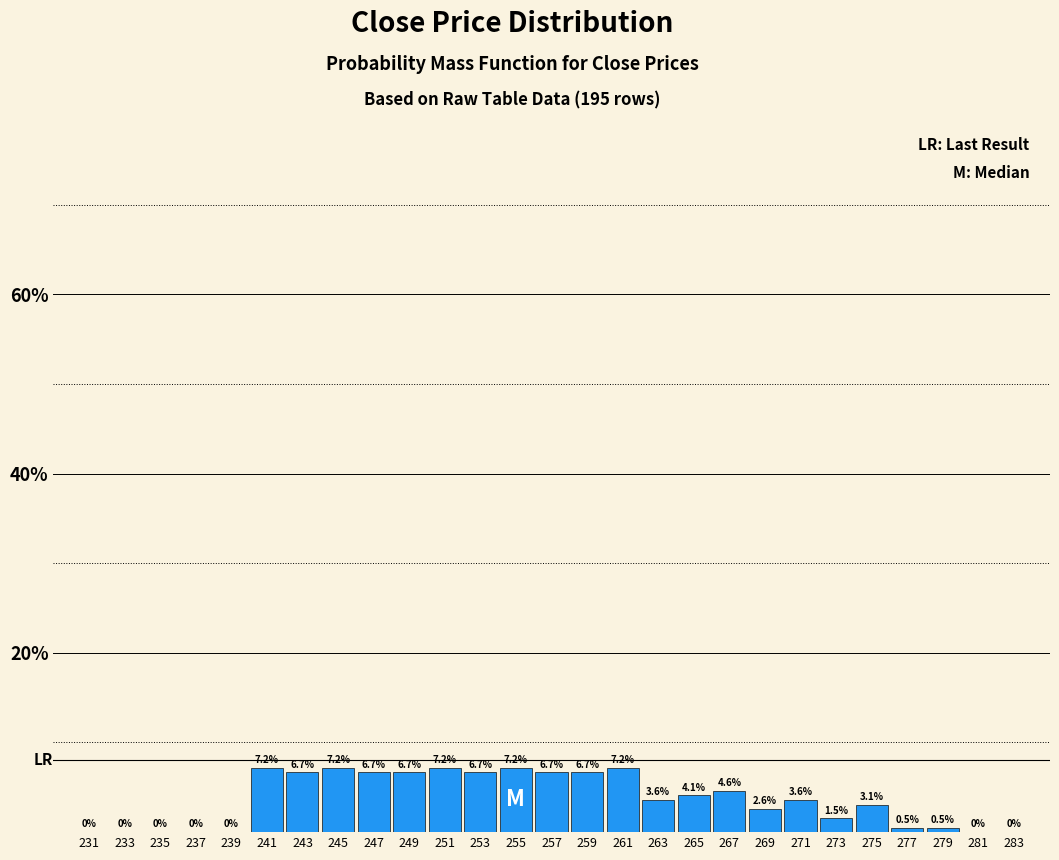

Reading left to right, transcribe this chart: for each bar, give the range it covers on the x-axis and its height.

230 to 232: 0.0
232 to 234: 0.0
234 to 236: 0.0
236 to 238: 0.0
238 to 240: 0.0
240 to 242: 7.2
242 to 244: 6.7
244 to 246: 7.2
246 to 248: 6.7
248 to 250: 6.7
250 to 252: 7.2
252 to 254: 6.7
254 to 256: 7.2
256 to 258: 6.7
258 to 260: 6.7
260 to 262: 7.2
262 to 264: 3.6
264 to 266: 4.1
266 to 268: 4.6
268 to 270: 2.6
270 to 272: 3.6
272 to 274: 1.5
274 to 276: 3.1
276 to 278: 0.5
278 to 280: 0.5
280 to 282: 0.0
282 to 284: 0.0